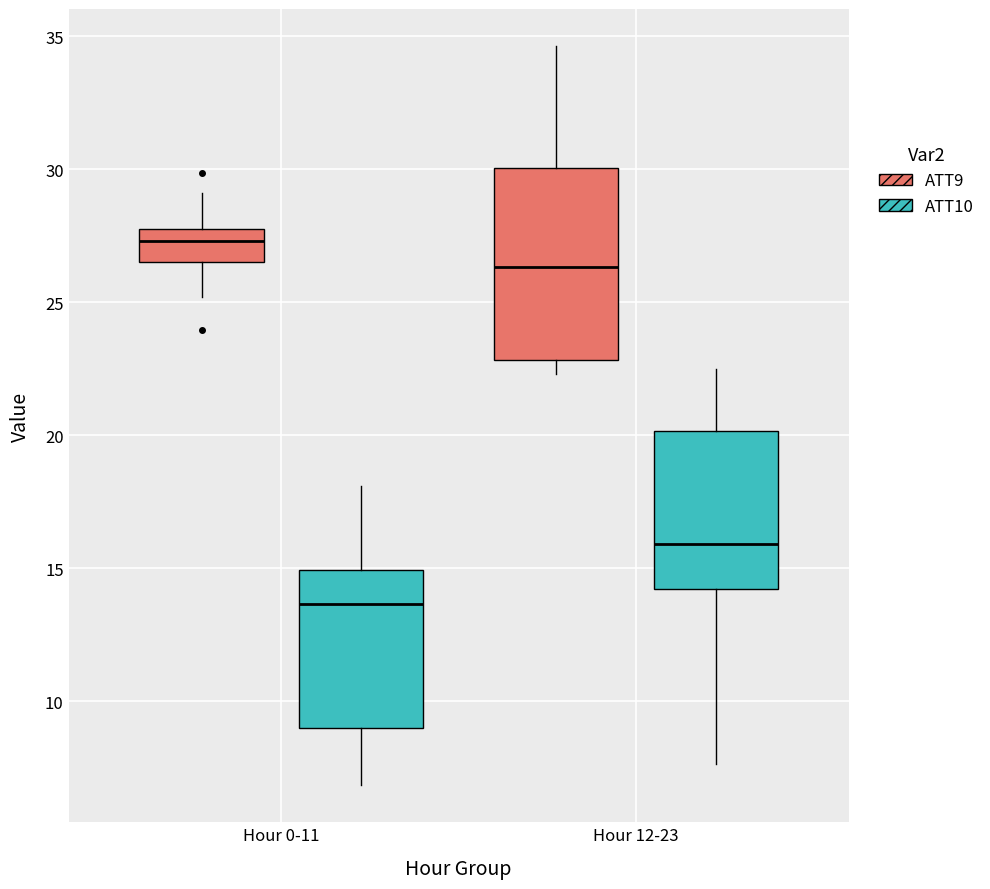

Where does the upper whisker of the box for Hour 12-23 (ATT9) end on the y-axis? The values are not printed on the chart, so give them approximately, as read against the axis.

34.5